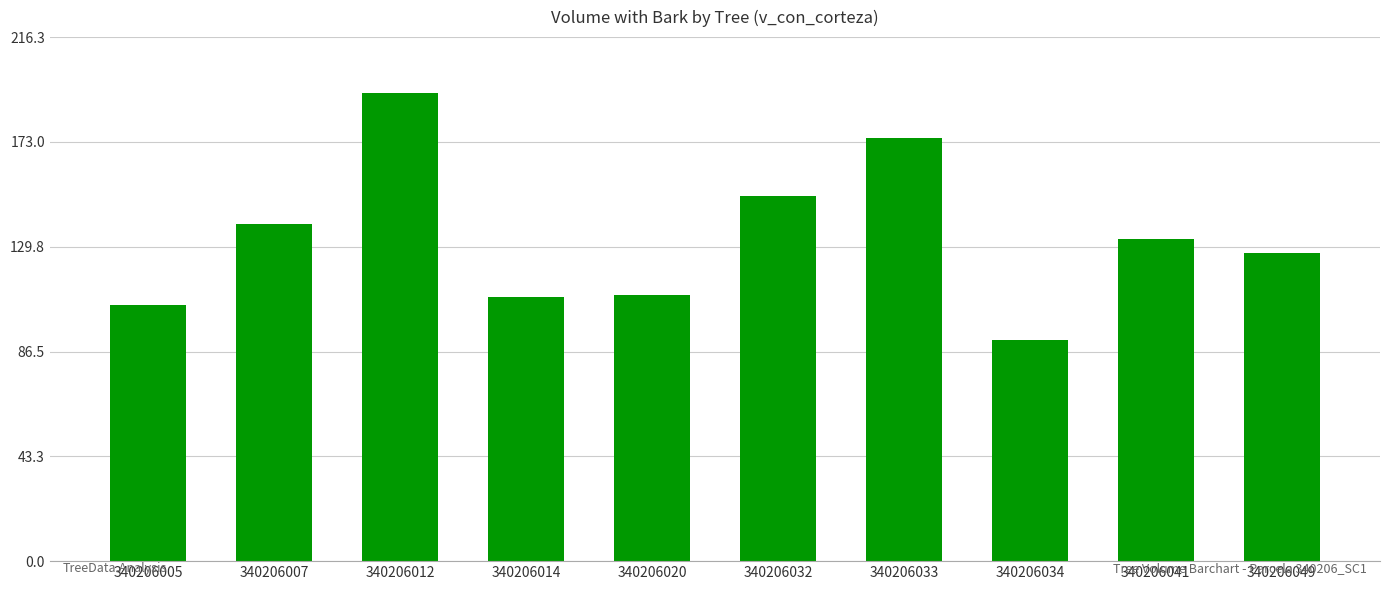

Which label corresponds to the largest value in the chart?

340206012